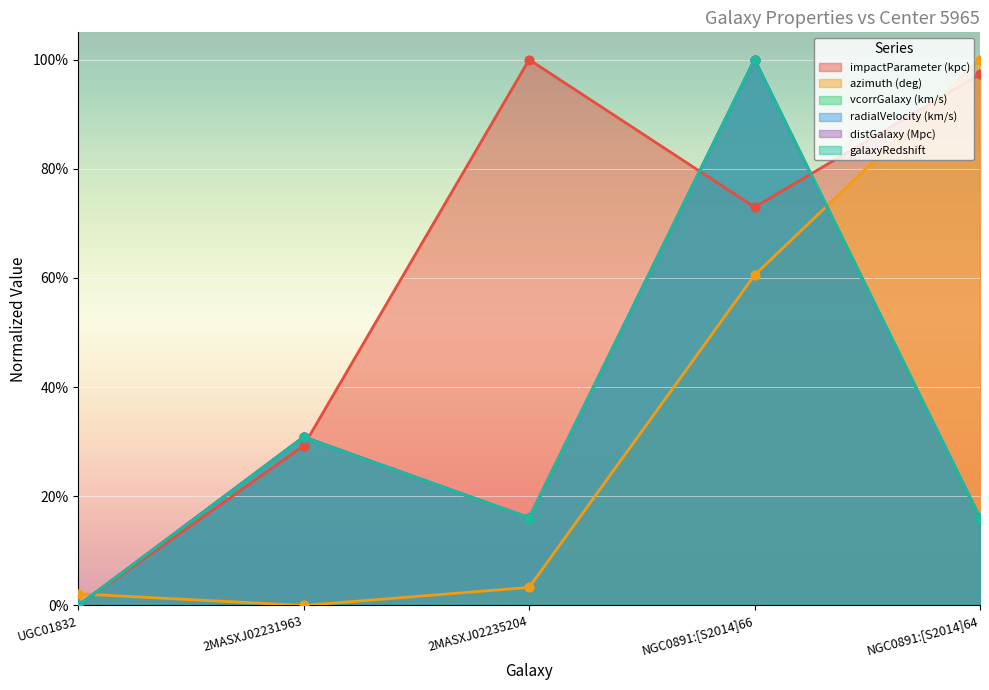

What are all the series names shown in the legend?

impactParameter (kpc), azimuth (deg), vcorrGalaxy (km/s), radialVelocity (km/s), distGalaxy (Mpc), galaxyRedshift